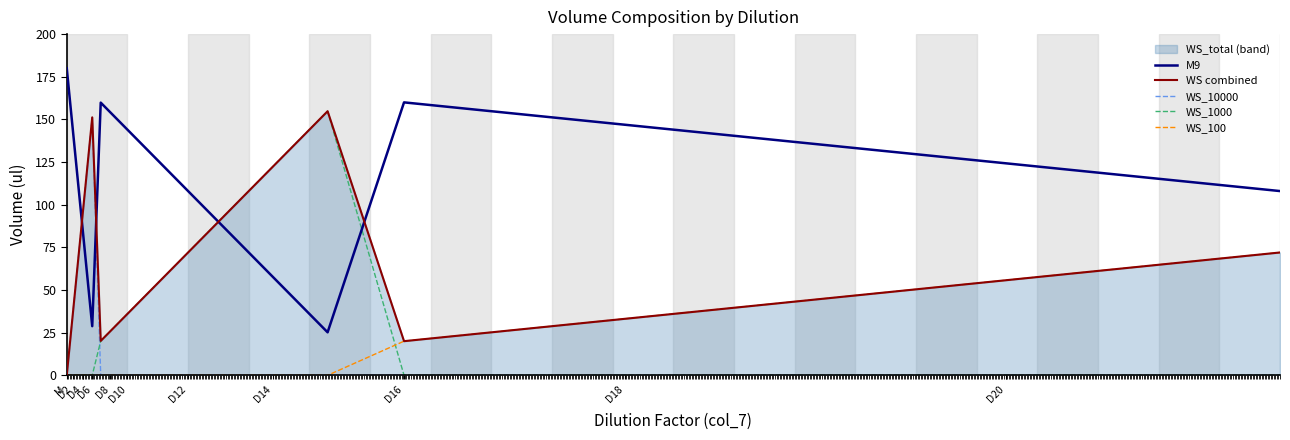

What is the highest value of the WS_100 series?

72.0